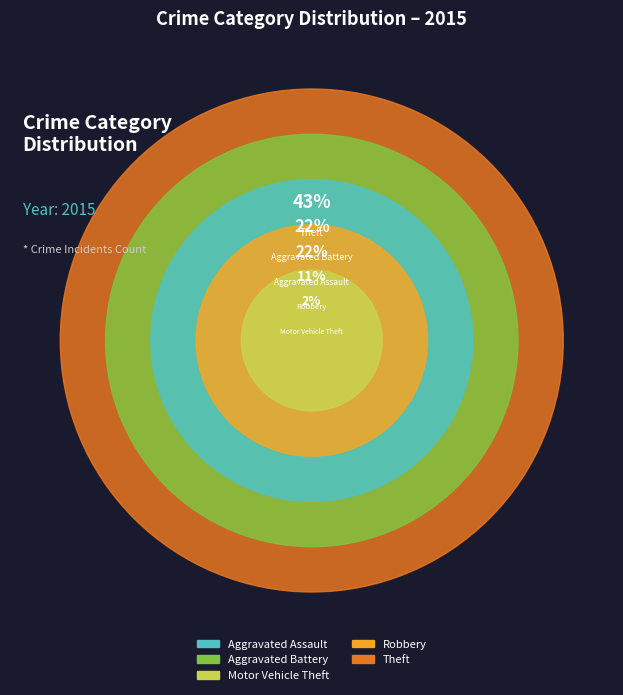

The Robbery slice represents 11% of the pie. True or false?

True